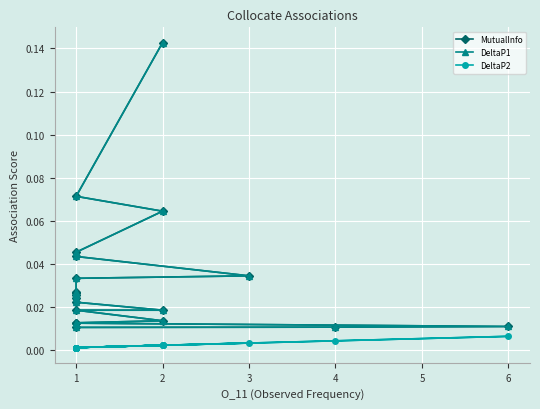

Between 3 and 1, which series saw the biggest shift?

MutualInfo